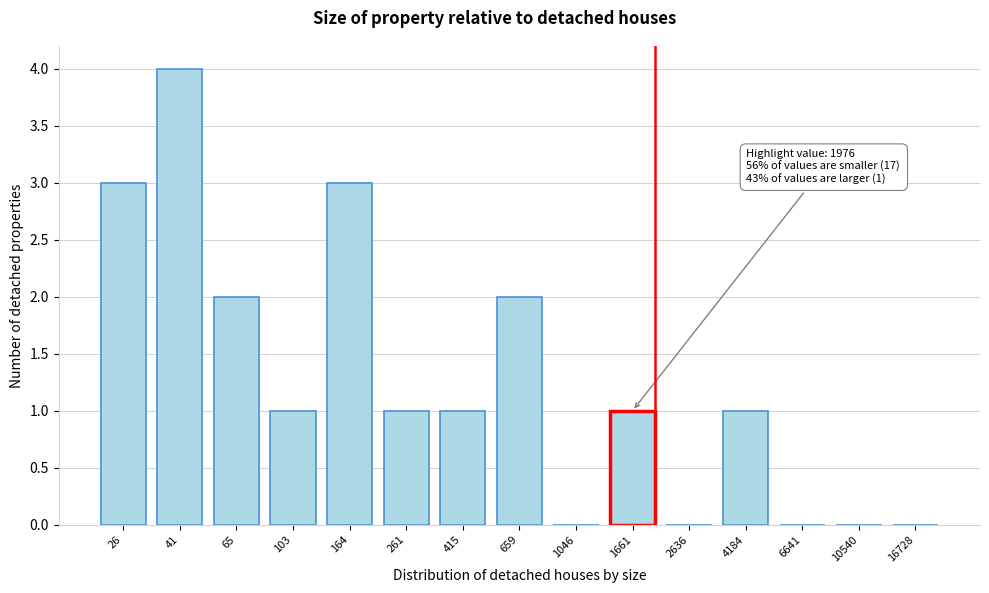

Reading left to right, transcribe all the data shown in this chart.

26=3	41=4	65=2	103=1	164=3	261=1	415=1	659=2	1046=0	1661=1	2636=0	4184=1	6641=0	10540=0	16728=0